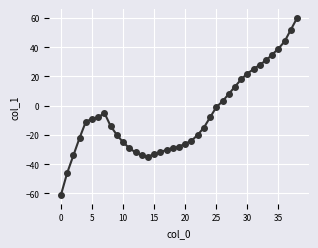

What is the difference between the maximum and second lowest values?

106